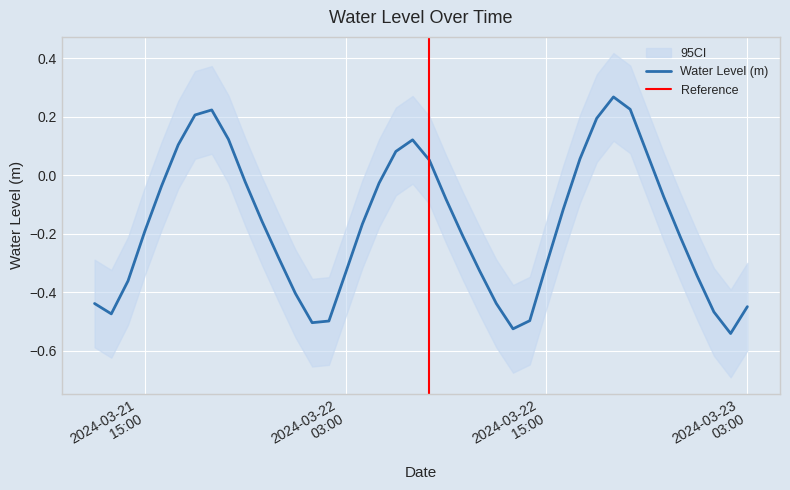

How many categories are shown in the chart?

40